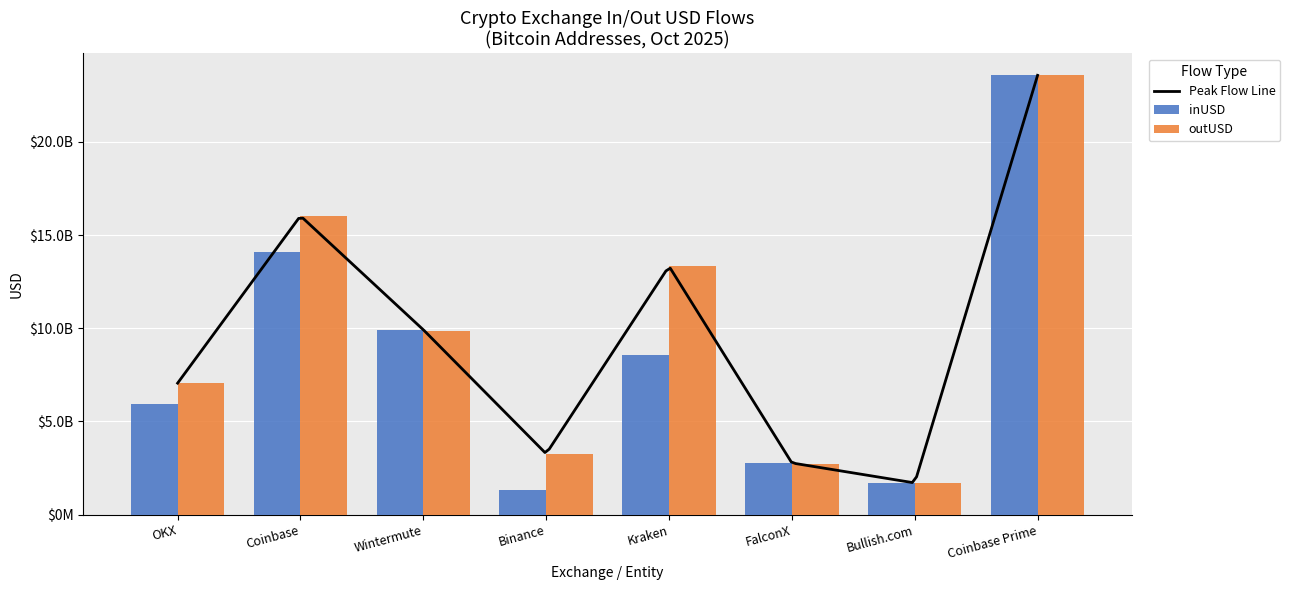

At which label is inUSD closest to 12445593436?

Coinbase